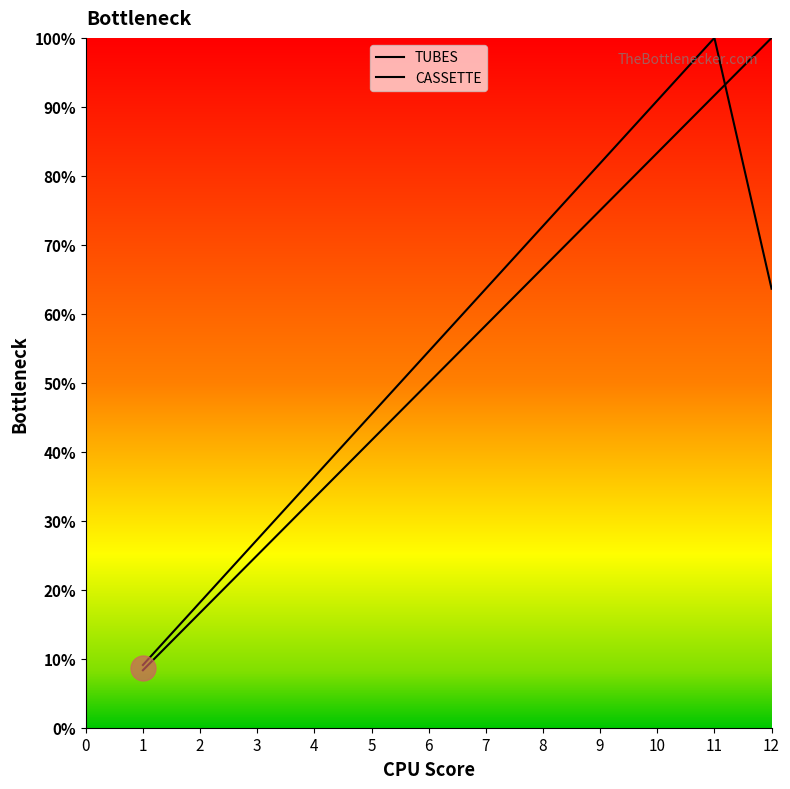

What are all the series names shown in the legend?

TUBES, CASSETTE